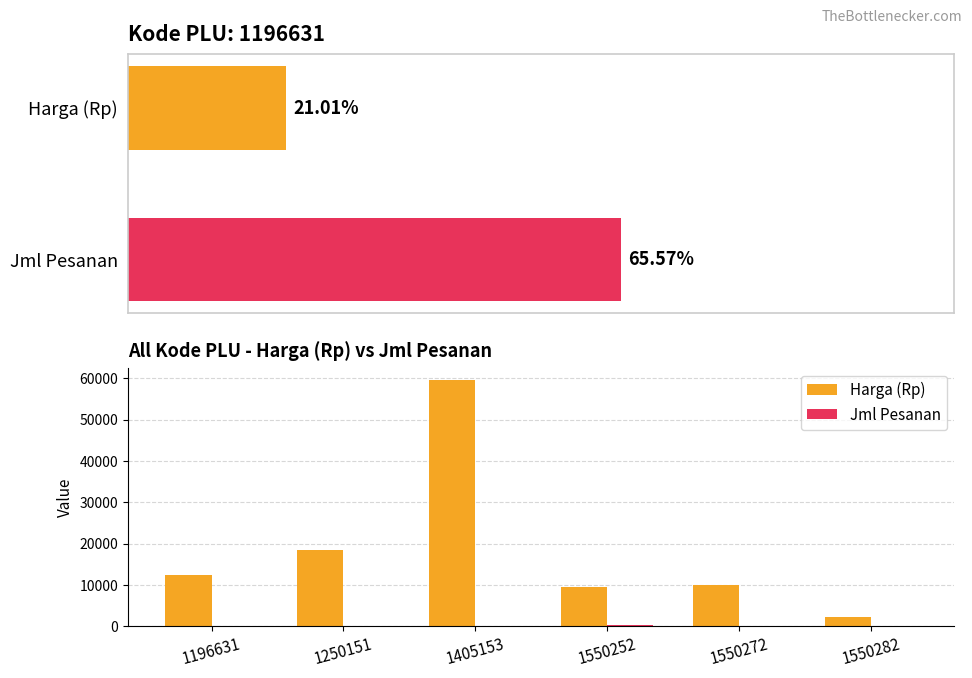

Is the value of Harga (Rp) at 1550282 greater than the value of Jml Pesanan at 1550282?

Yes